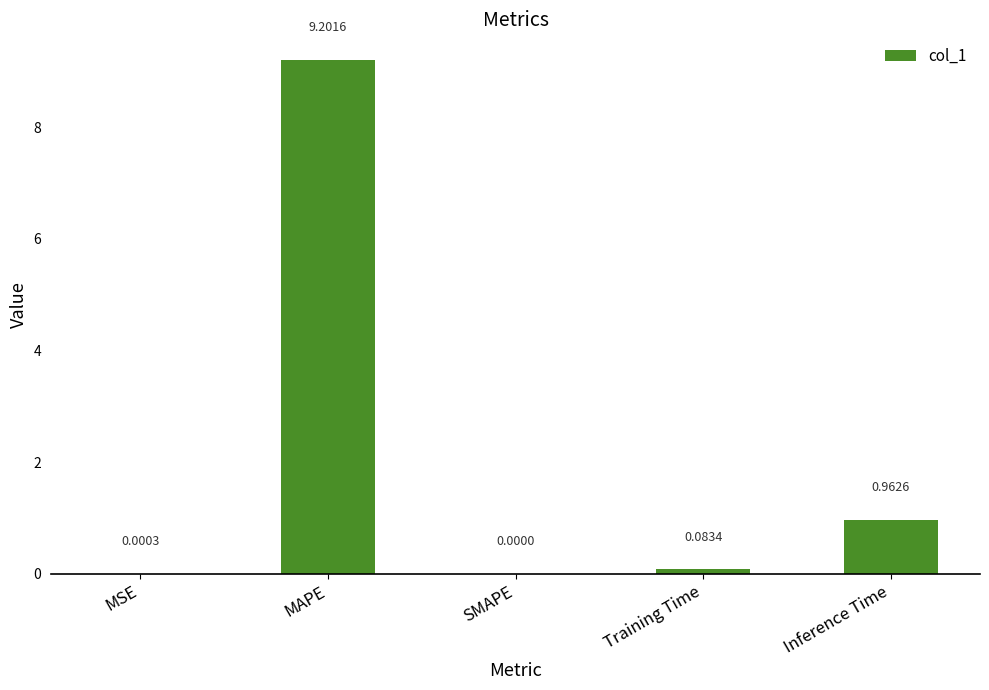

What is the change in value from MSE to Inference Time?

+1.0